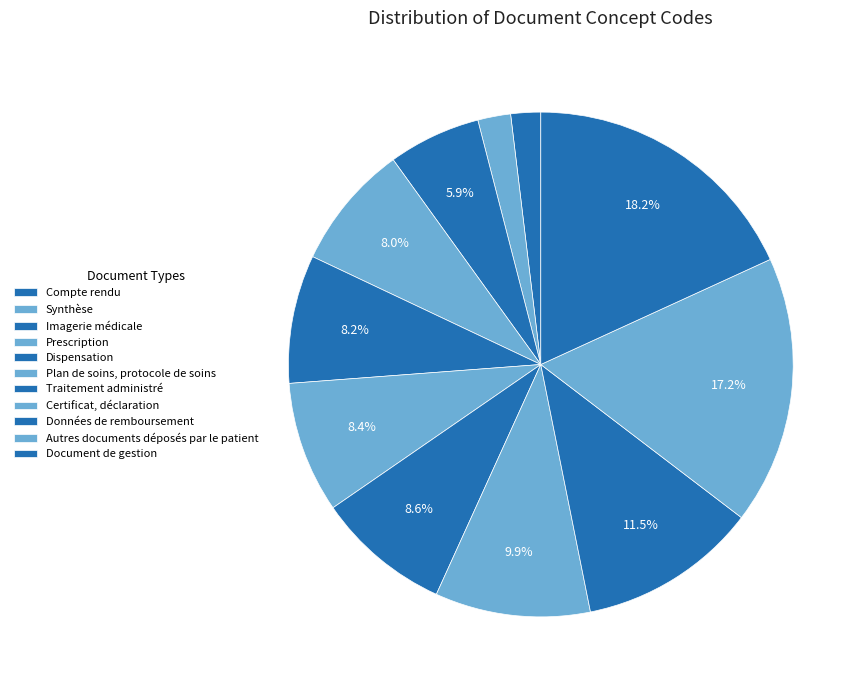

What is the largest slice in the pie chart?

Document de gestion